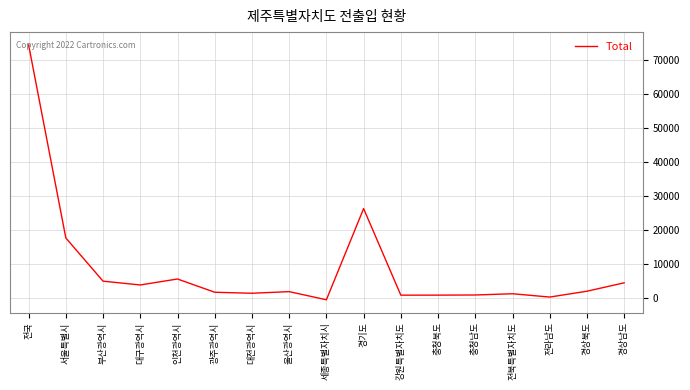

Where is the first local maximum?

인천광역시